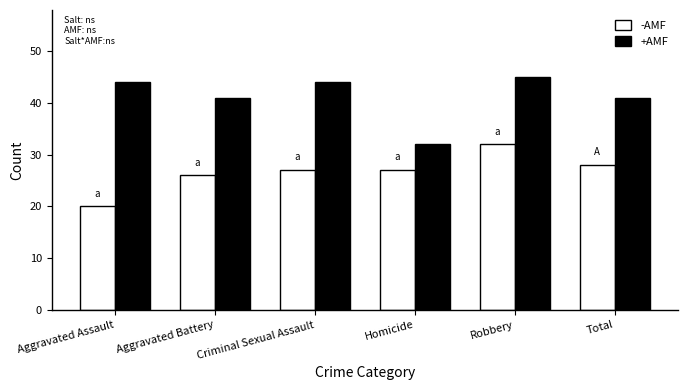

What is the spread (max minus min) of values at Homicide?

5